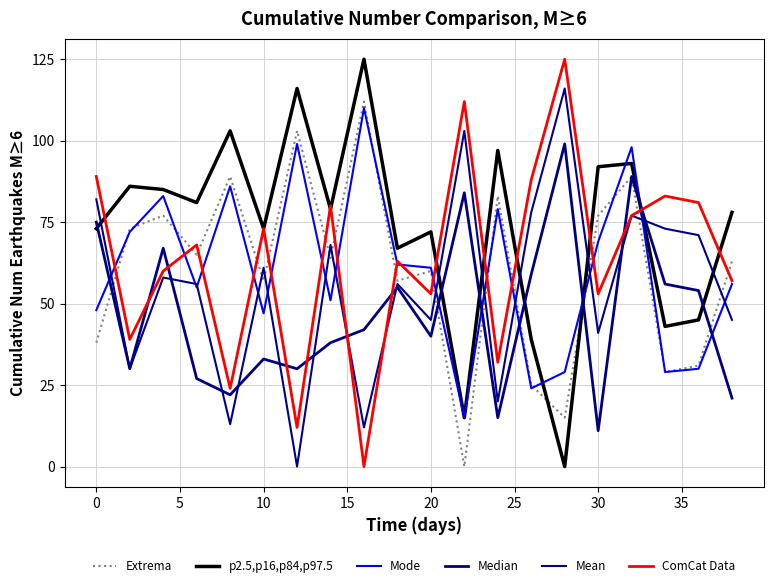

Is this an area chart (filled region under the line)?

No